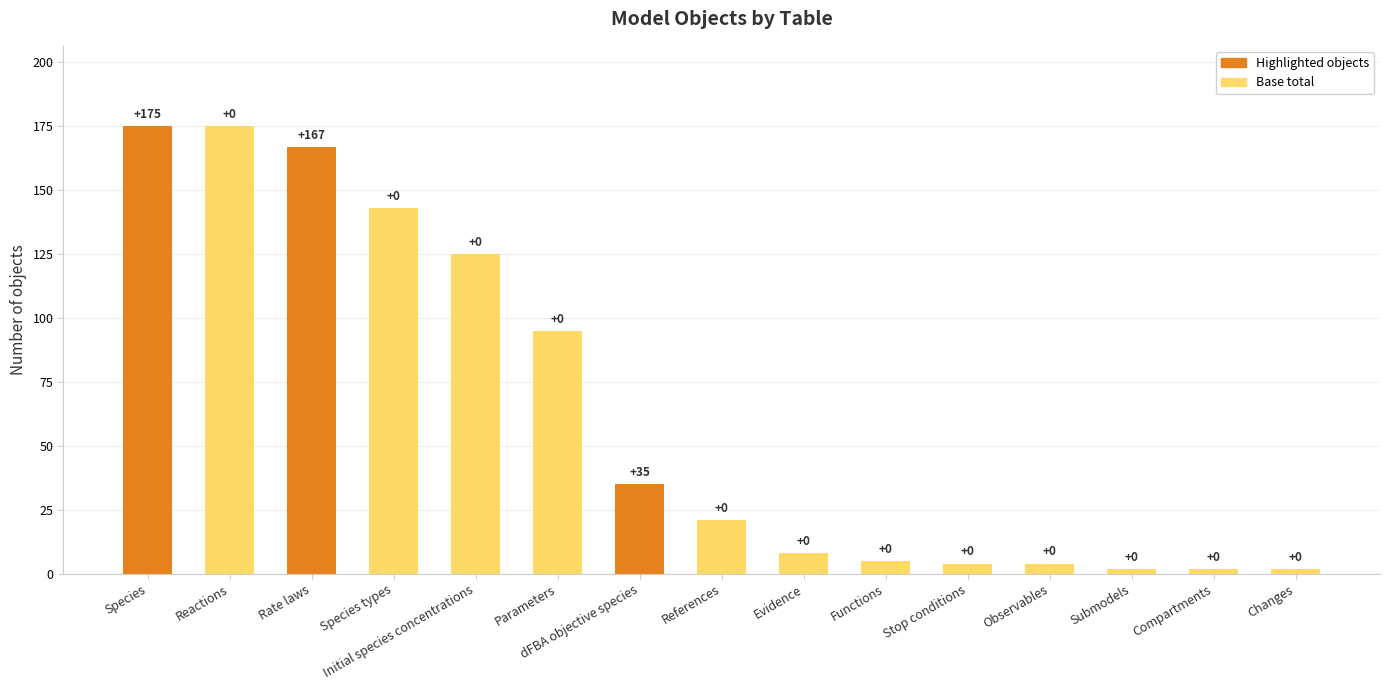

What is the total value across all series at References?

21